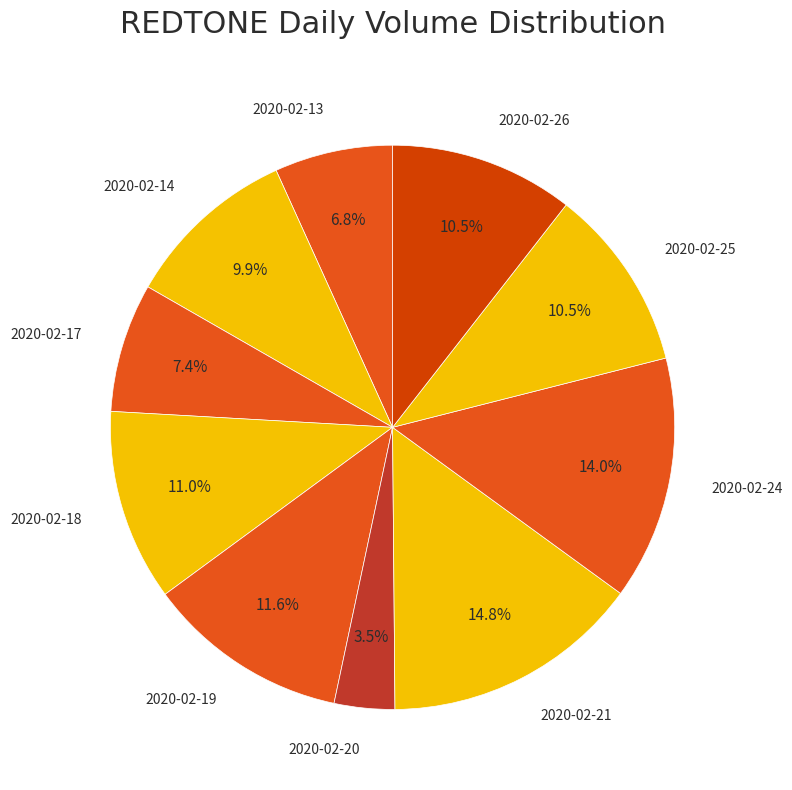

Which category has the smallest portion of the pie?

2020-02-20